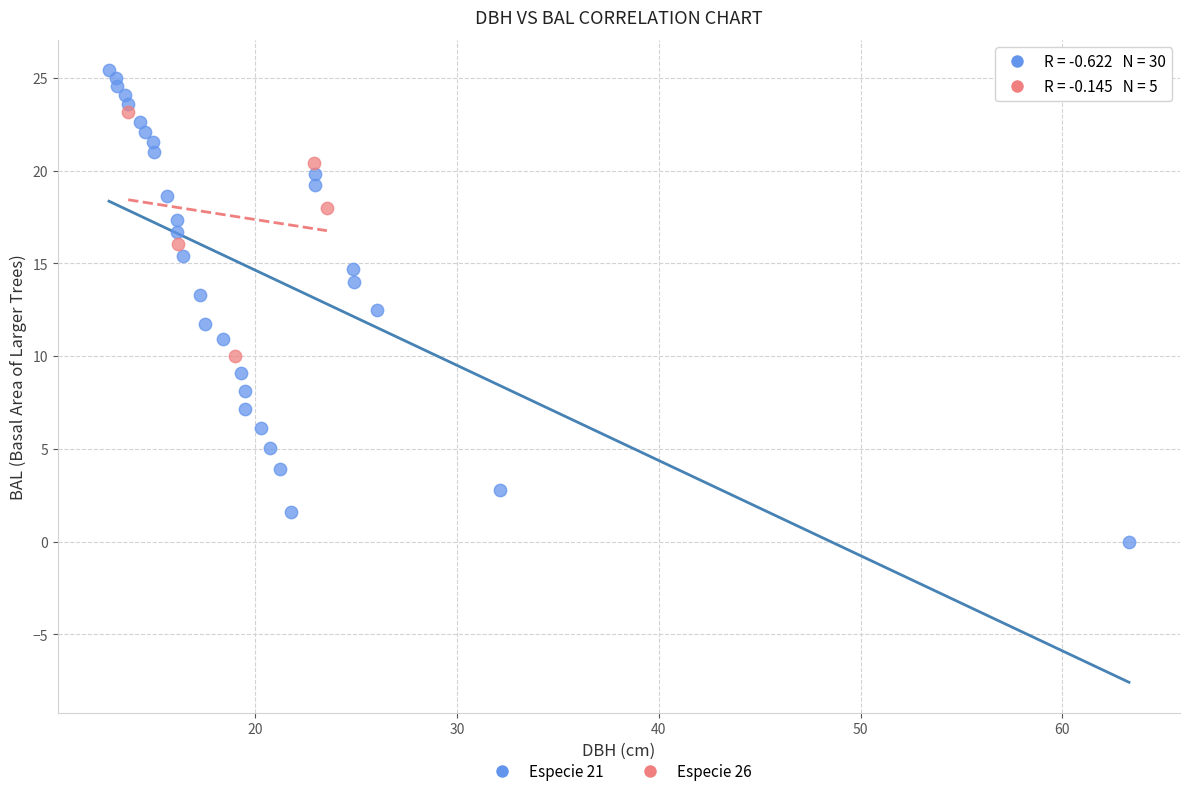

Which series reaches the minimum Y coordinate?

Especie 21